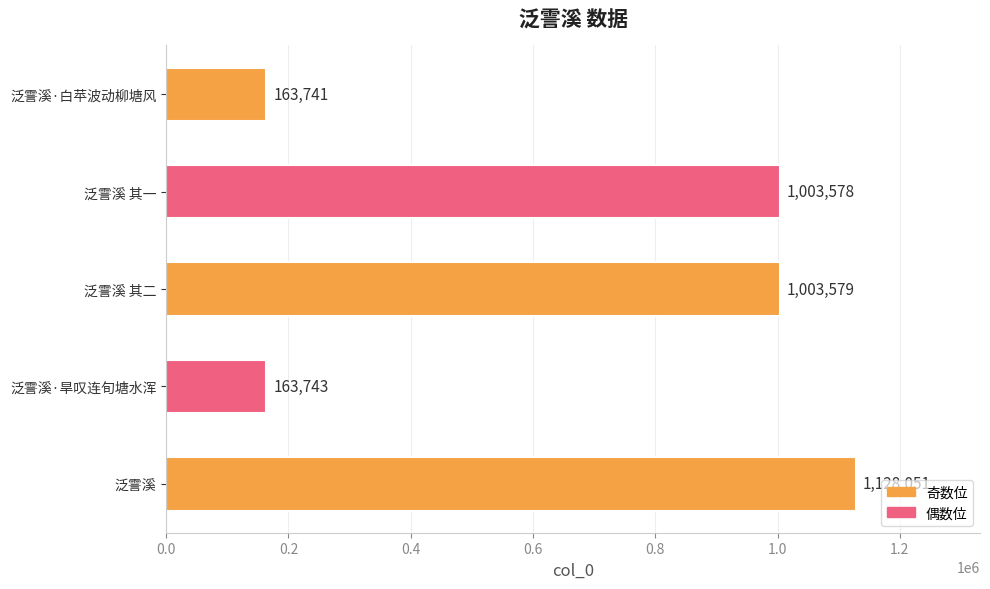

True or false: the data shows 1128051 at 泛霅溪.

True